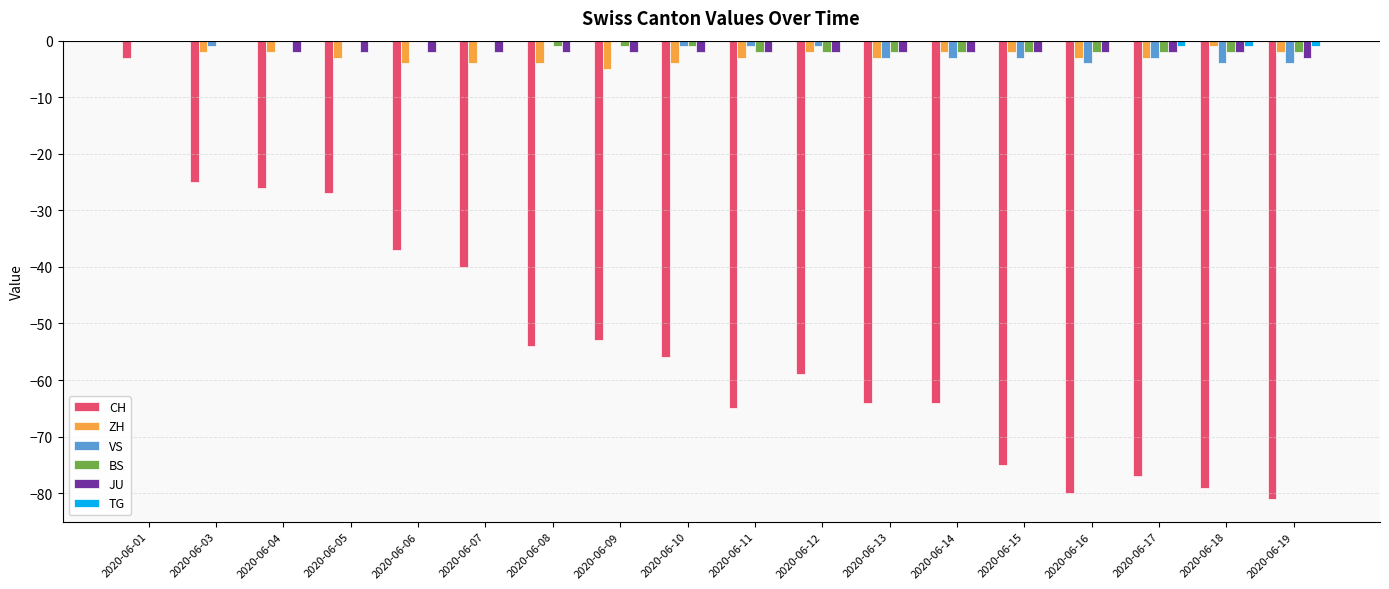

Is it true that BS equals -1 at 2020-06-08?

True